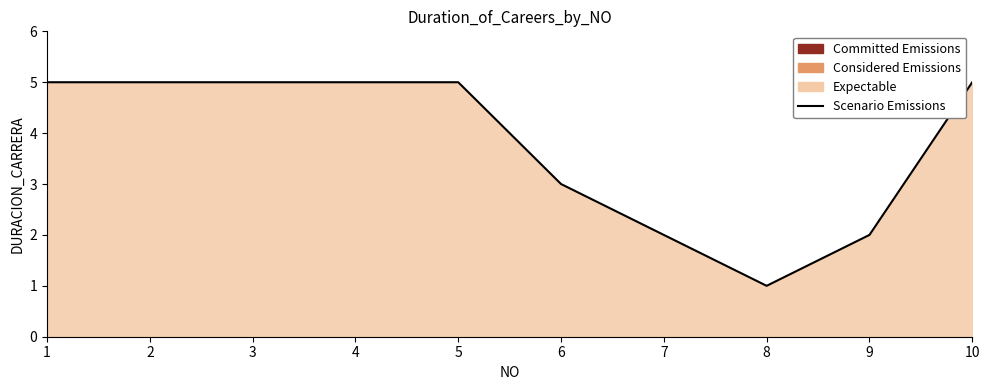

Reading left to right, what are all the values shown in this chart?

1=5	2=5	3=5	4=5	5=5	6=3	7=2	8=1	9=2	10=5